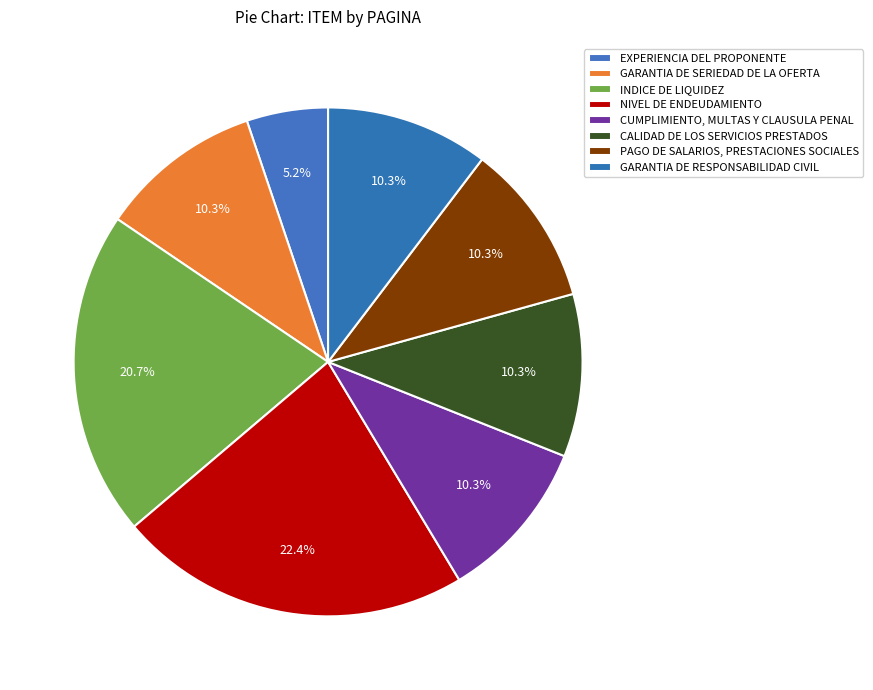

Rank the categories by value from highest to lowest.

NIVEL DE ENDEUDAMIENTO, INDICE DE LIQUIDEZ, GARANTIA DE SERIEDAD DE LA OFERTA, CUMPLIMIENTO, MULTAS Y CLAUSULA PENAL, CALIDAD DE LOS SERVICIOS PRESTADOS, PAGO DE SALARIOS, PRESTACIONES SOCIALES, GARANTIA DE RESPONSABILIDAD CIVIL, EXPERIENCIA DEL PROPONENTE